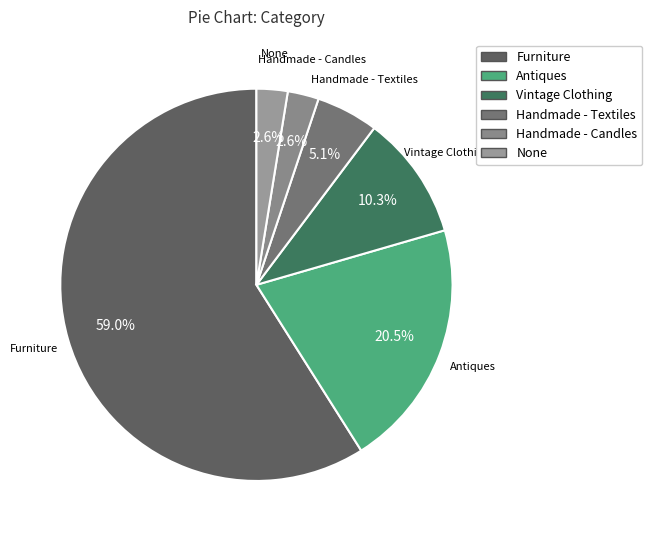

To the nearest percent, what is the combined percentage of Vintage Clothing and Furniture?

69%